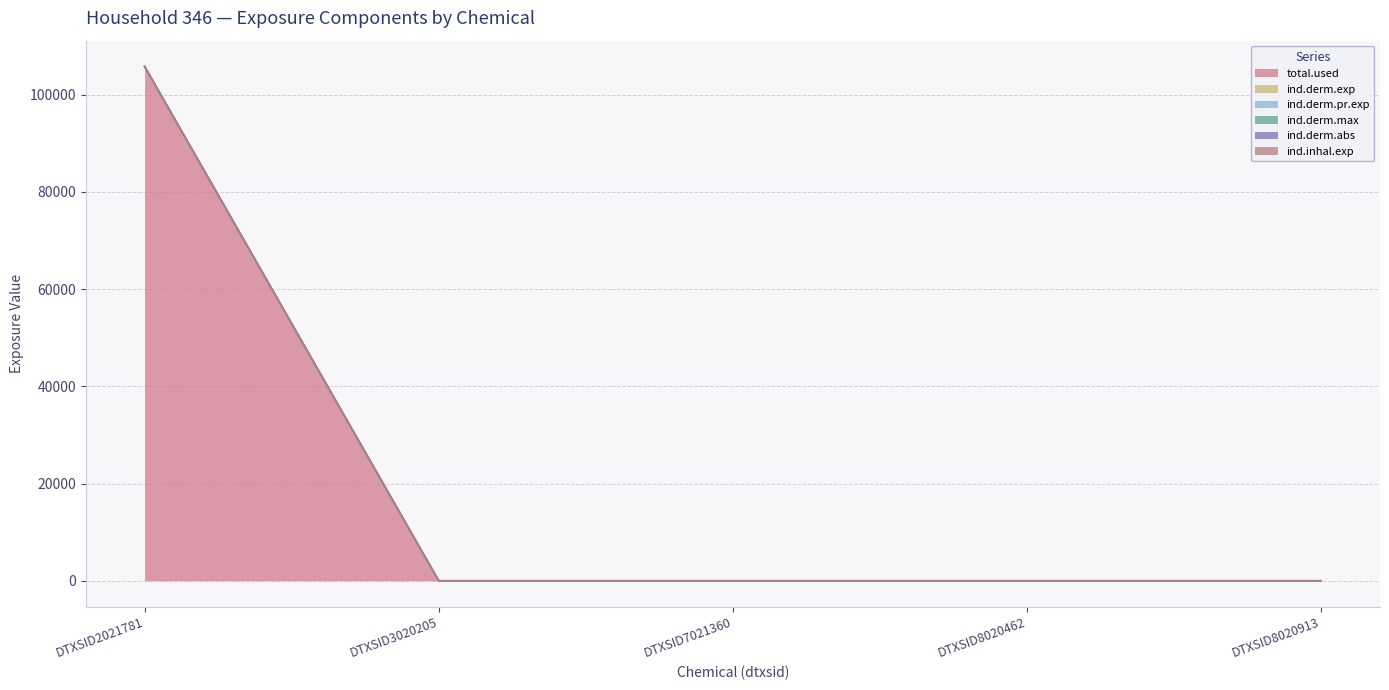

How many values in total.used are above zero?

1